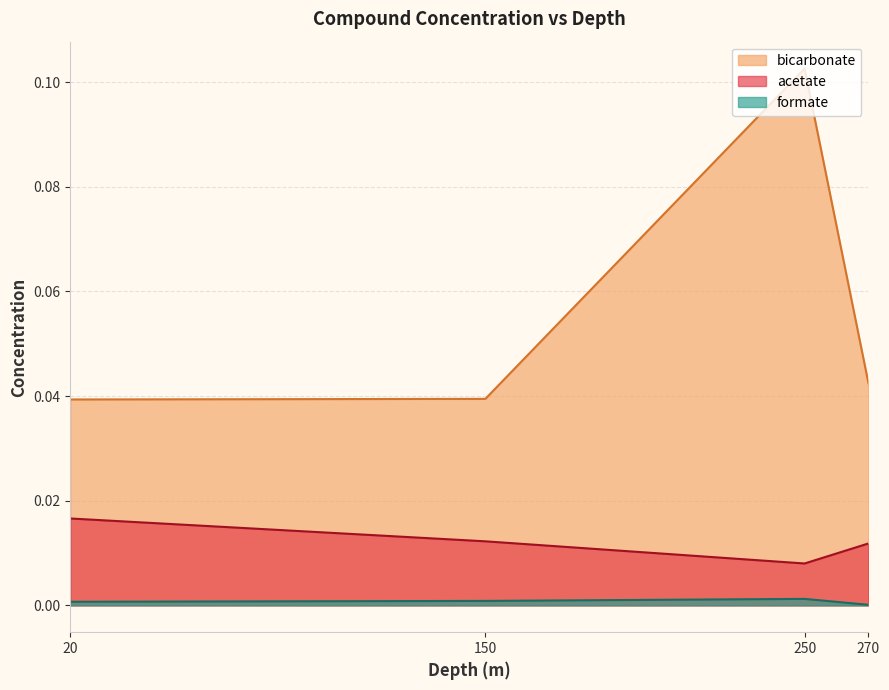

What is the maximum value for bicarbonate?

0.1